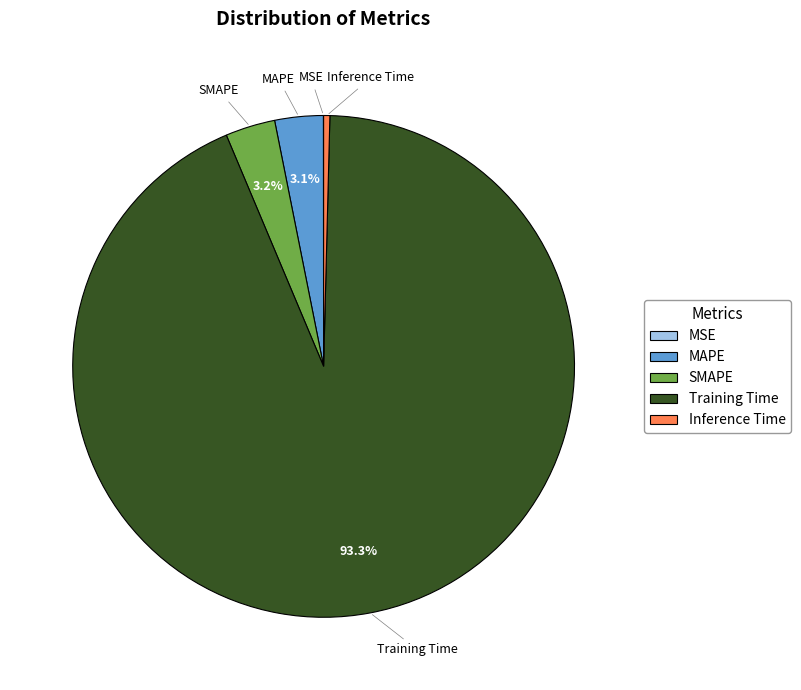

To the nearest percent, what is the average slice percentage?

20%